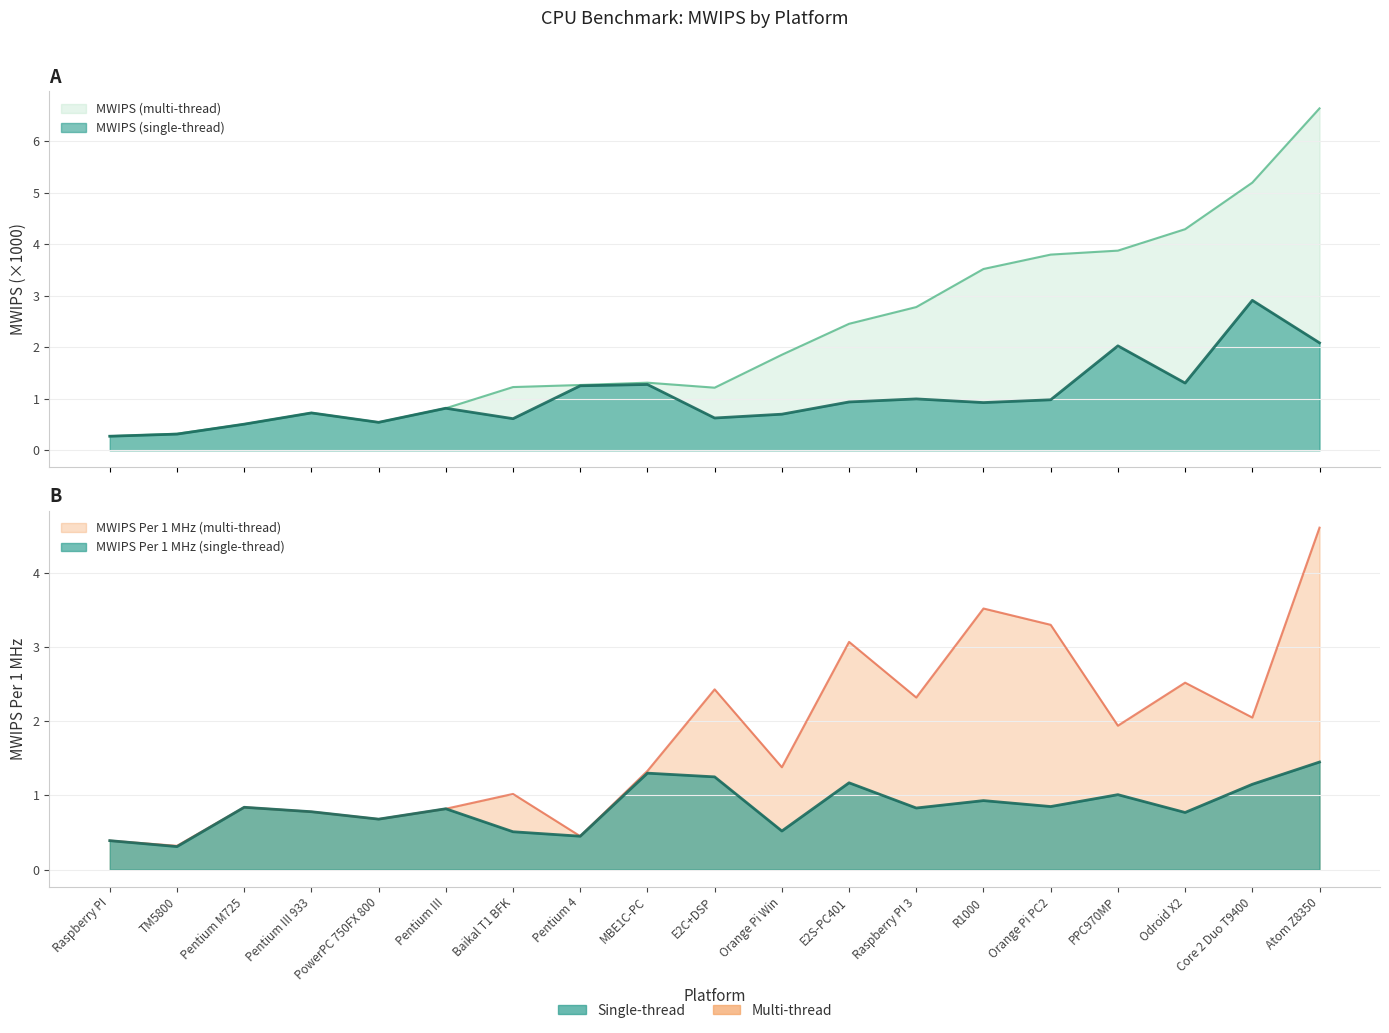

What is the total value across all series at PowerPC 750FX 800?

1.1